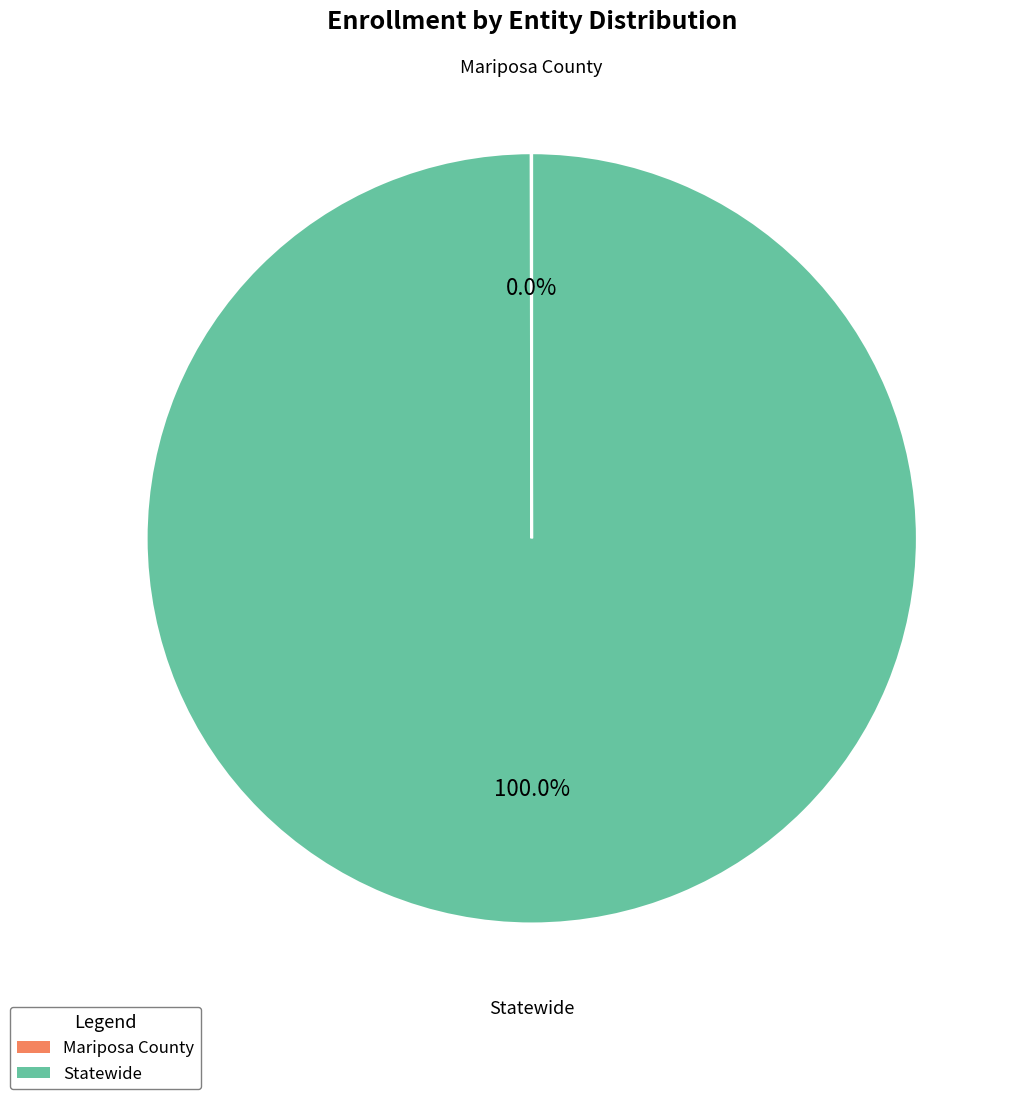

What is the majority slice?

Statewide